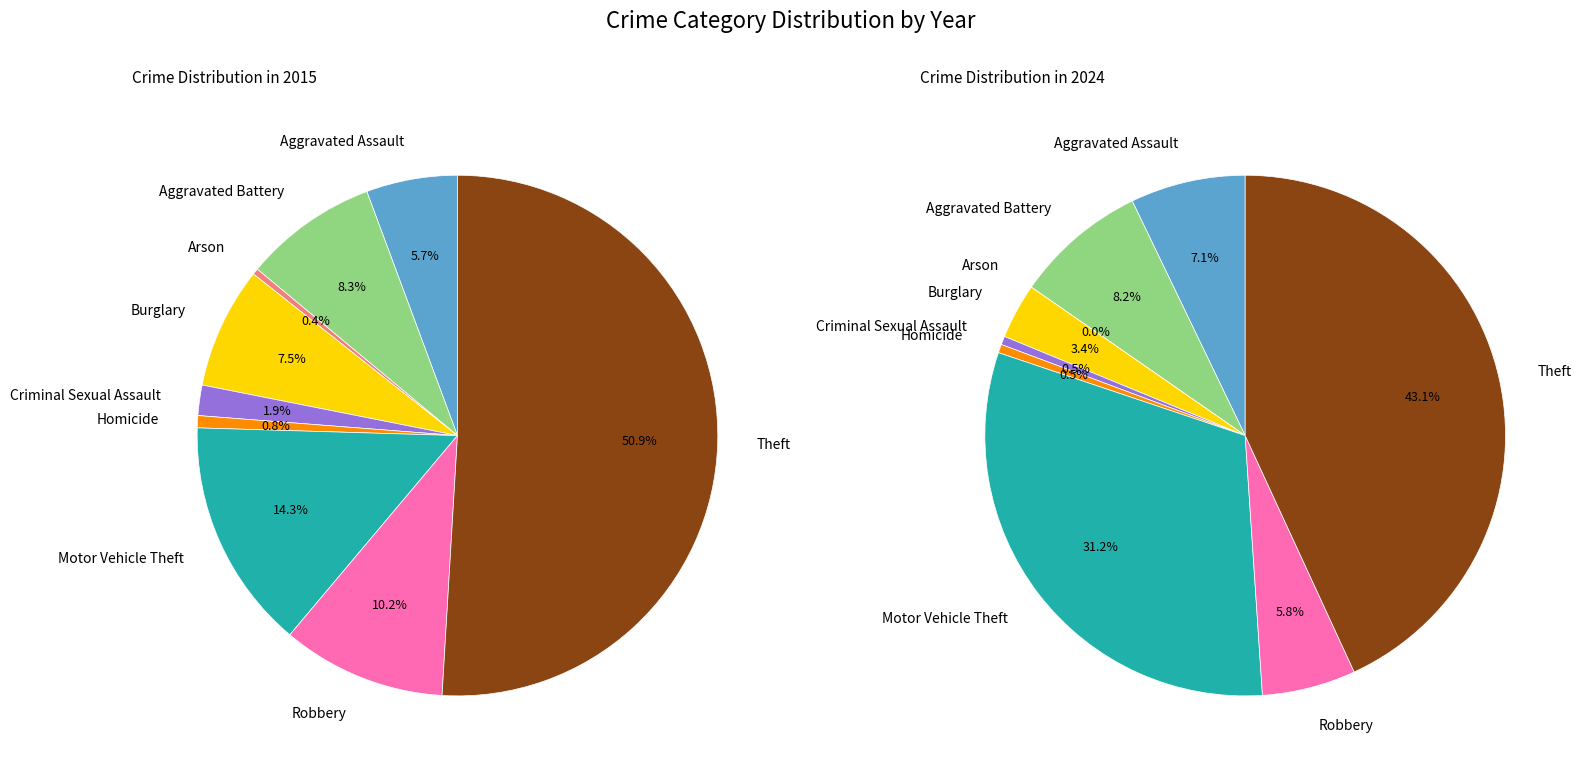

What percentage is the Theft slice, to the nearest percent?

43%